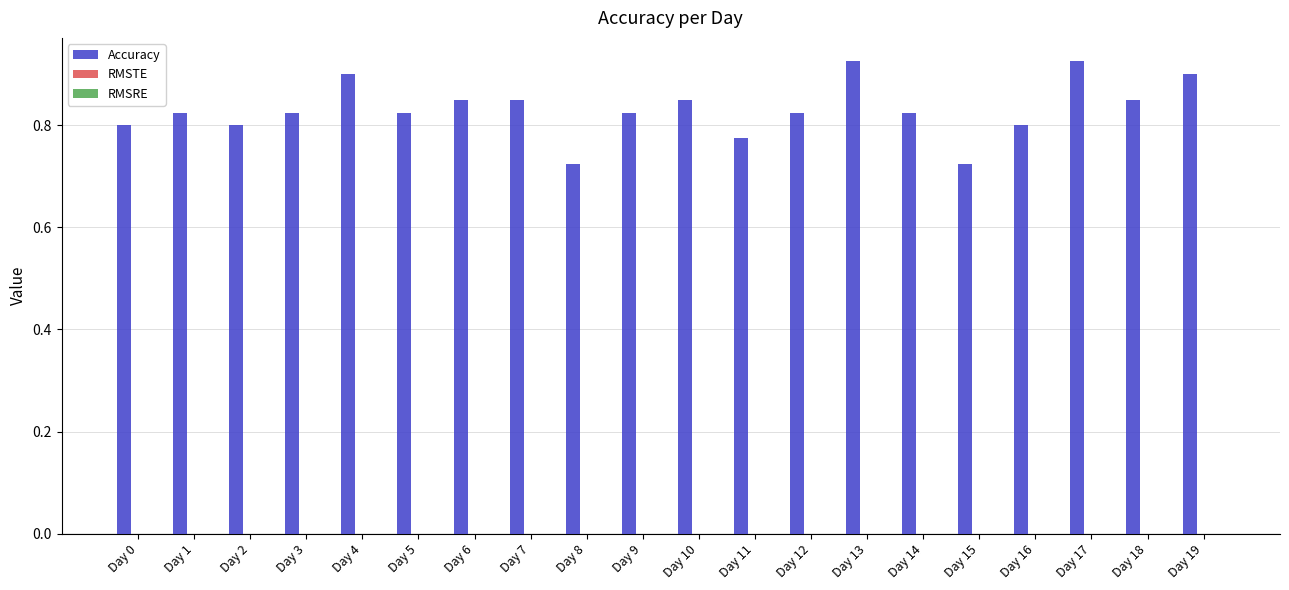

How many values are between 0 and 1?

20